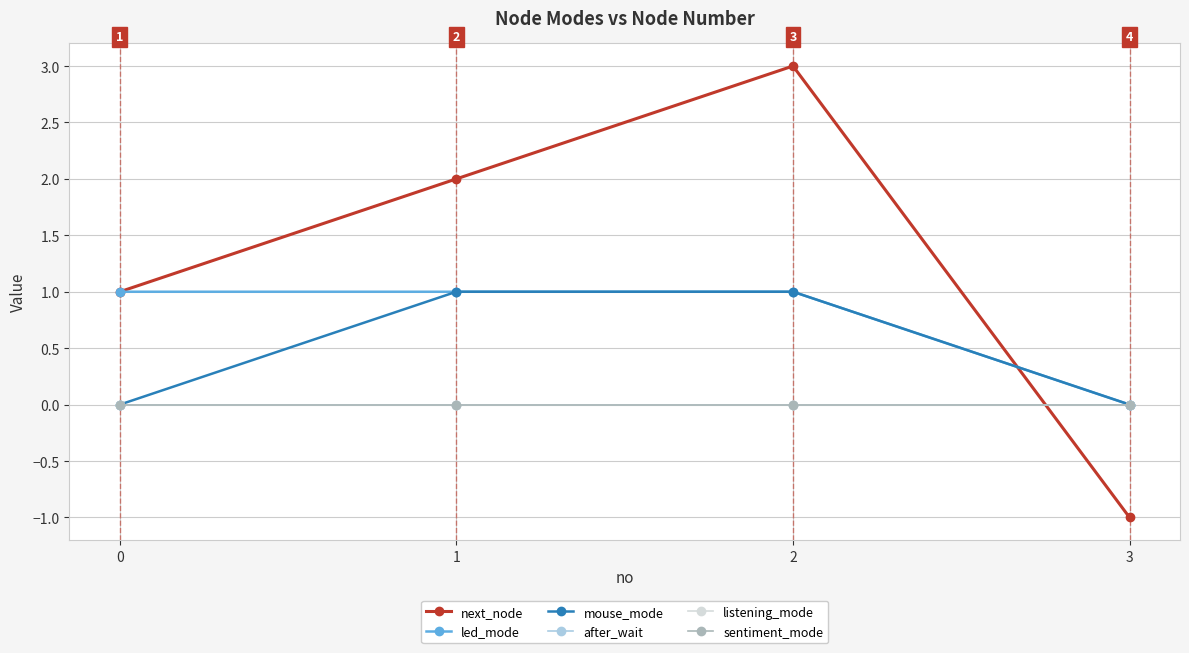

True or false: led_mode and listening_mode cross at least once.

False